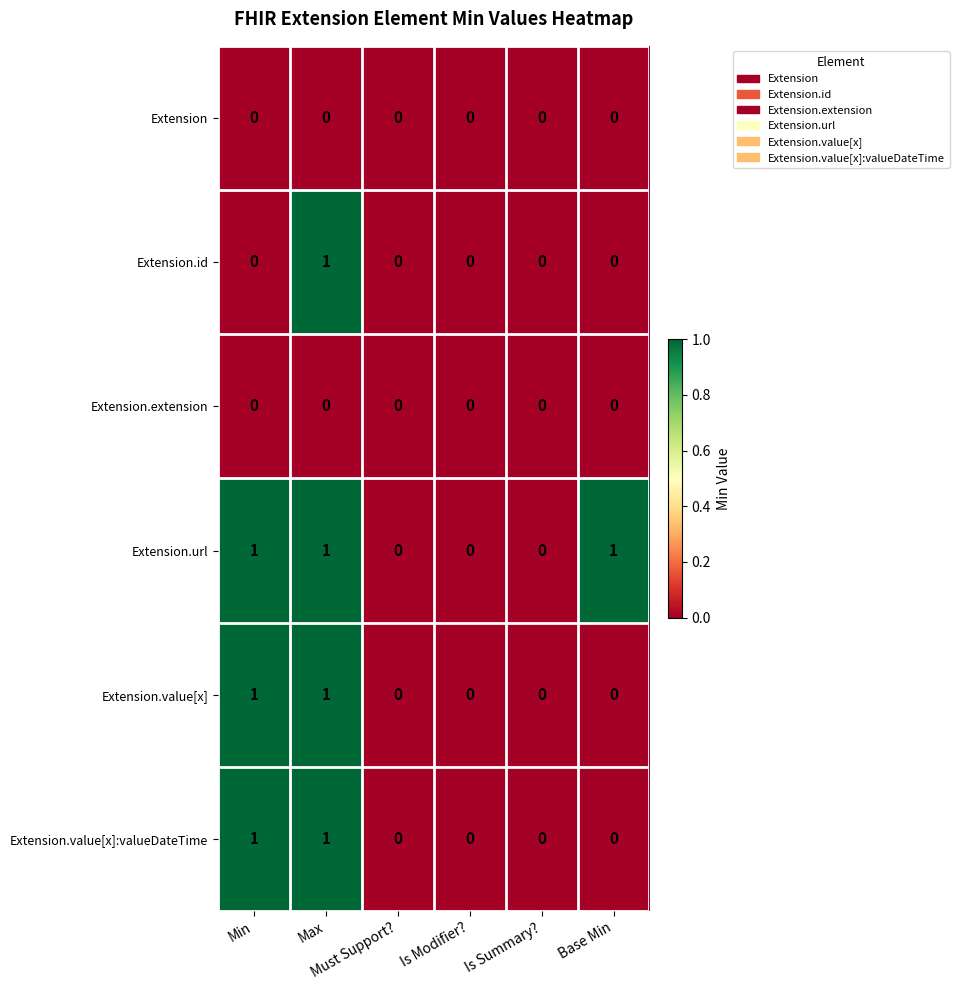

How many Extension.value[x] values are between 0 and 1?

6